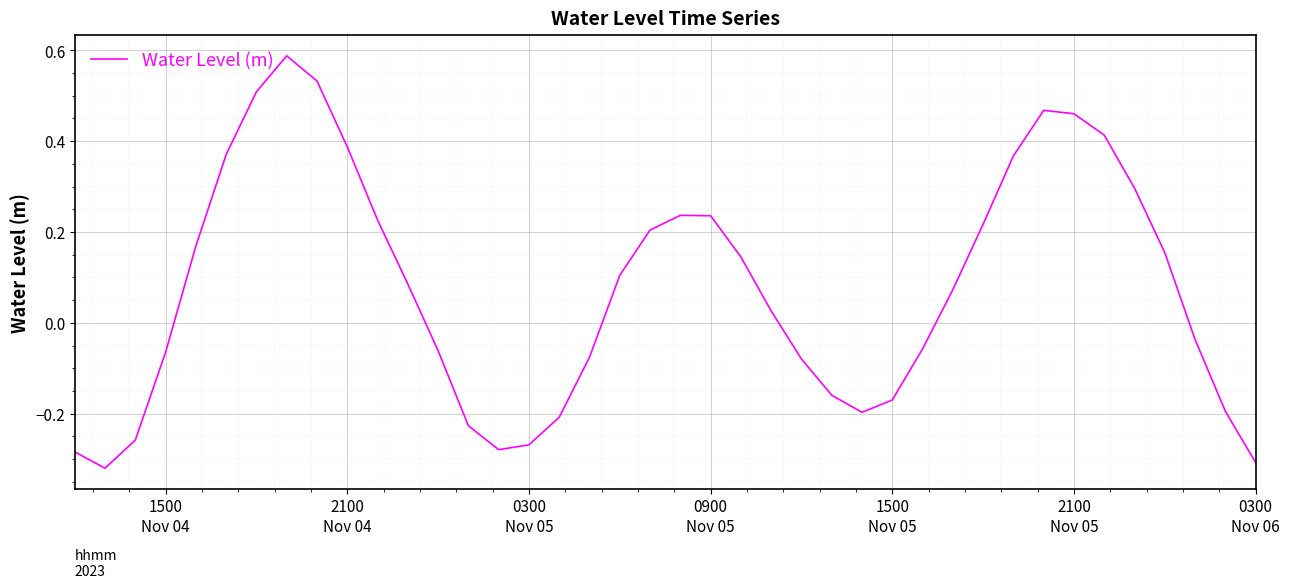

What is the difference between the maximum and minimum values?

0.9